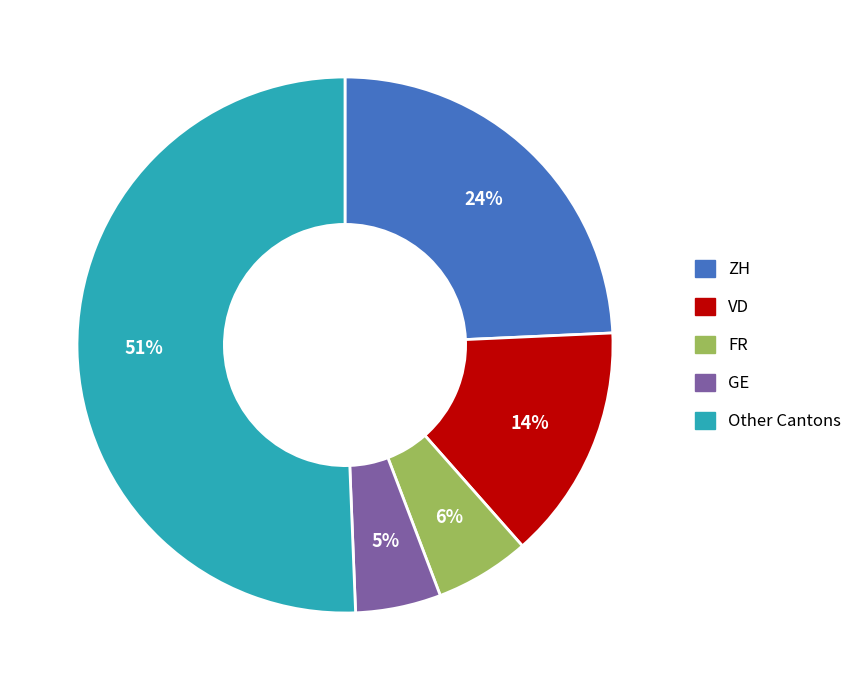

Does any single category account for the majority?

Yes